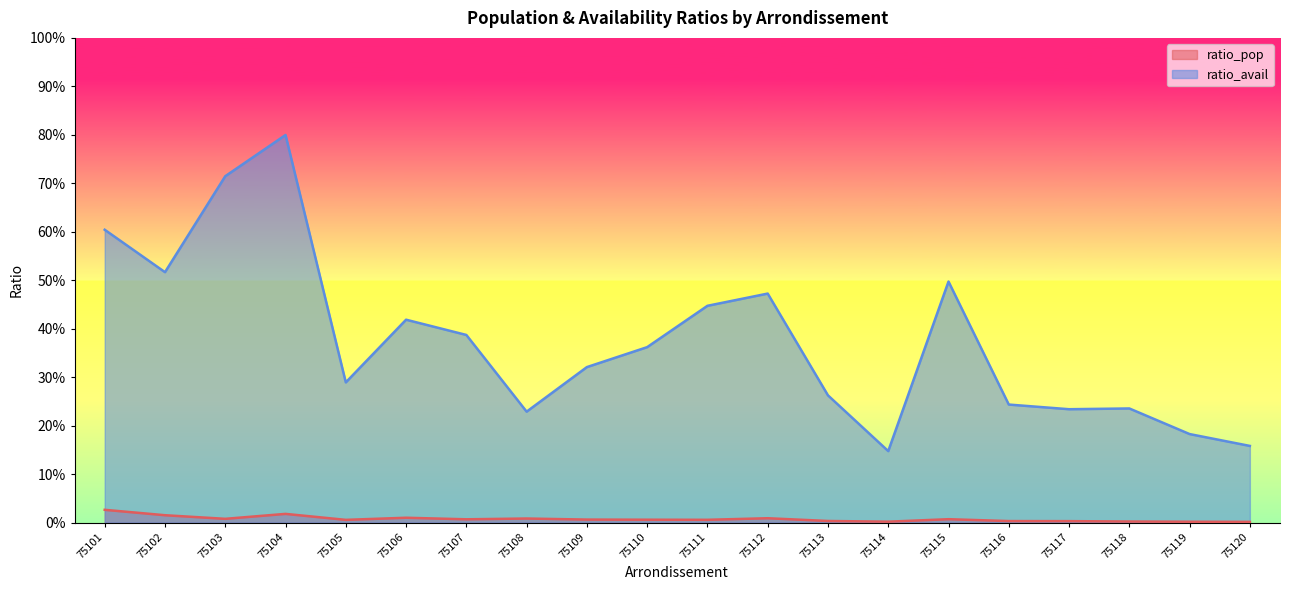

The ratio_pop series shows 0.0 at 75118. True or false?

True